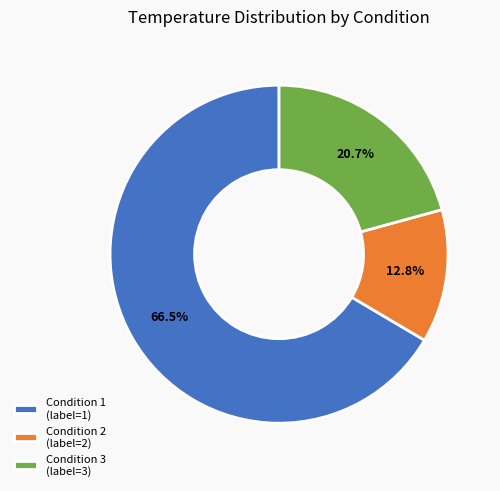

Is the sum of Condition 1 (label=1) and Condition 2 (label=2) greater than half?

Yes